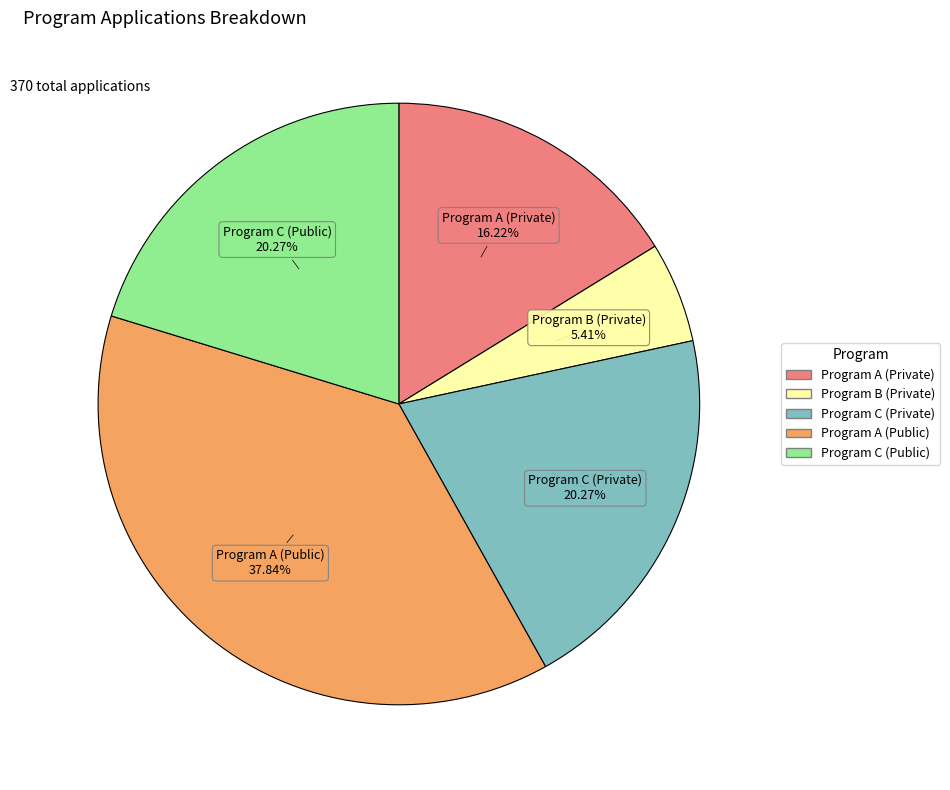

Which slice is the largest?

Program A (Public)